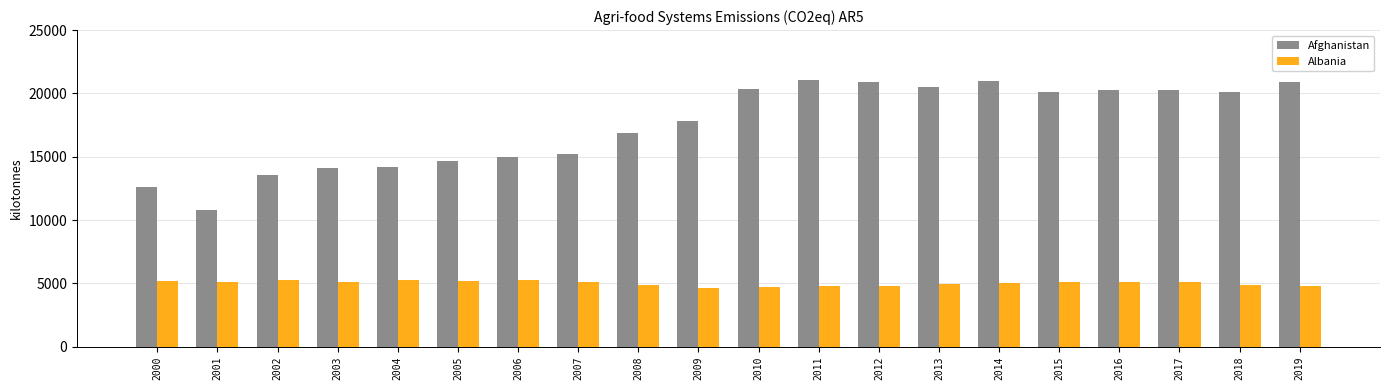

What is the difference between the maximum and minimum values in the Afghanistan series?

10197.1